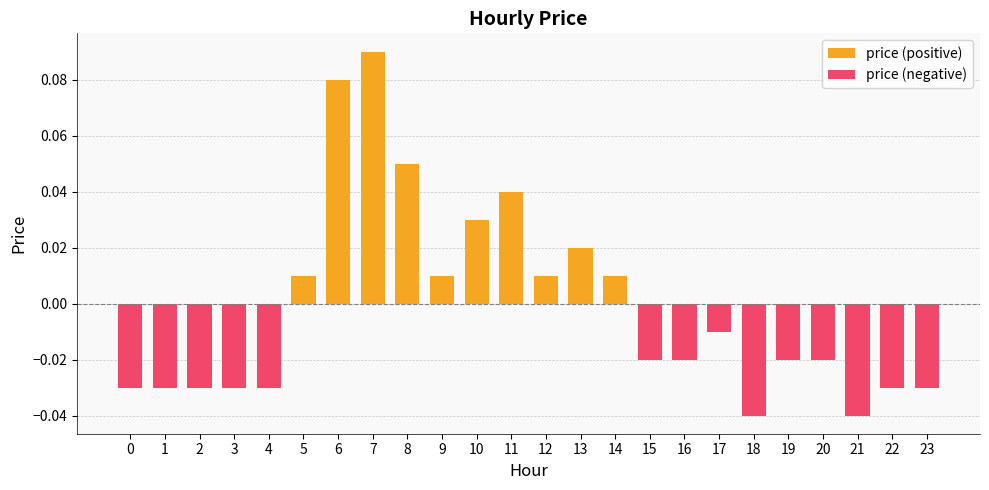

Reading right to left, list all the values displayed in this chart.

price (positive): 23=0.0	22=0.0	21=0.0	20=0.0	19=0.0	18=0.0	17=0.0	16=0.0	15=0.0	14=0.0	13=0.0	12=0.0	11=0.0	10=0.0	9=0.0	8=0.1	7=0.1	6=0.1	5=0.0	4=0.0	3=0.0	2=0.0	1=0.0	0=0.0
price (negative): 23=-0.0	22=-0.0	21=-0.0	20=-0.0	19=-0.0	18=-0.0	17=-0.0	16=-0.0	15=-0.0	14=0.0	13=0.0	12=0.0	11=0.0	10=0.0	9=0.0	8=0.0	7=0.0	6=0.0	5=0.0	4=-0.0	3=-0.0	2=-0.0	1=-0.0	0=-0.0